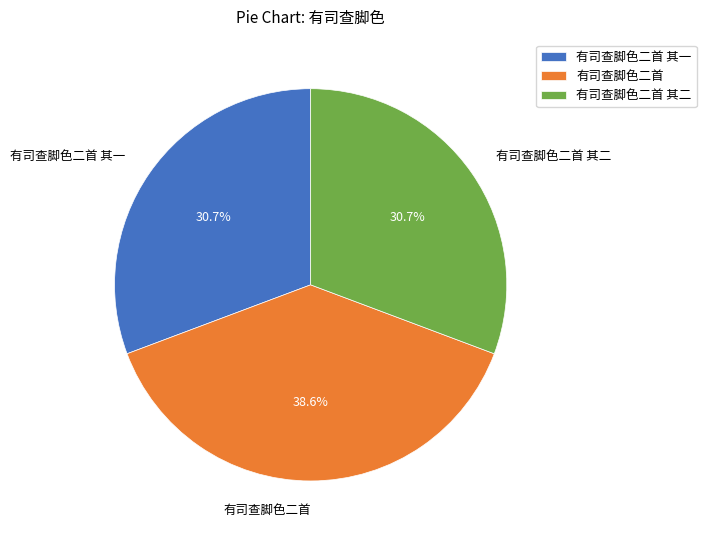

How many segments does this pie chart have?

3